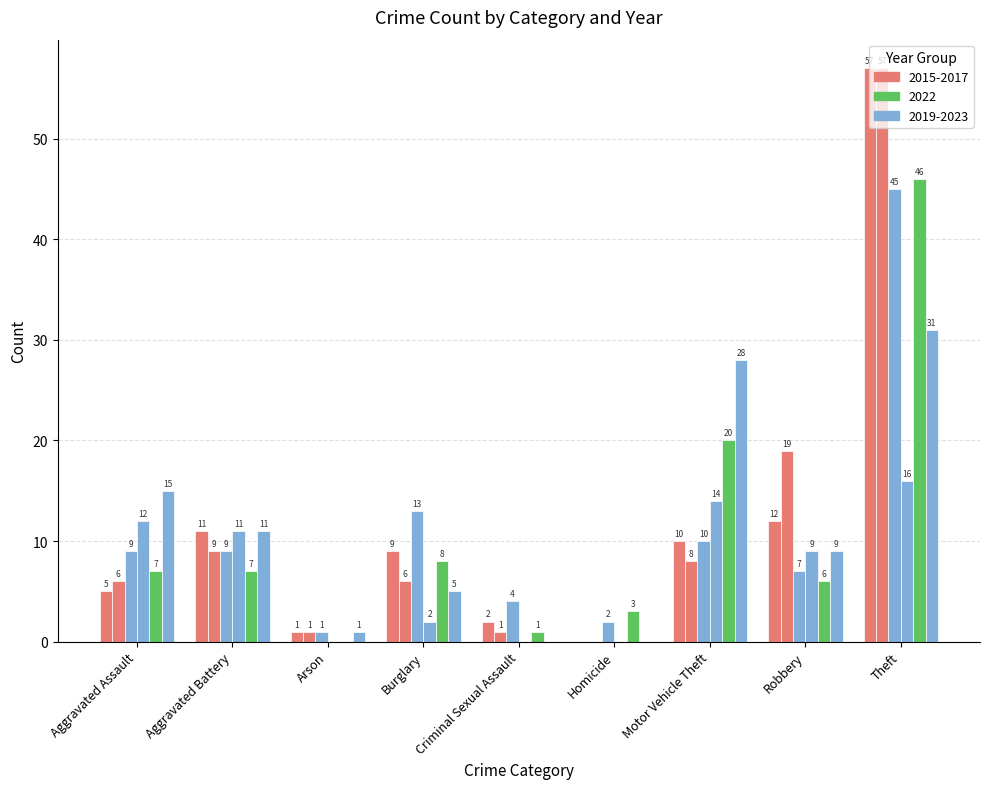

How many data points does each series have?

9